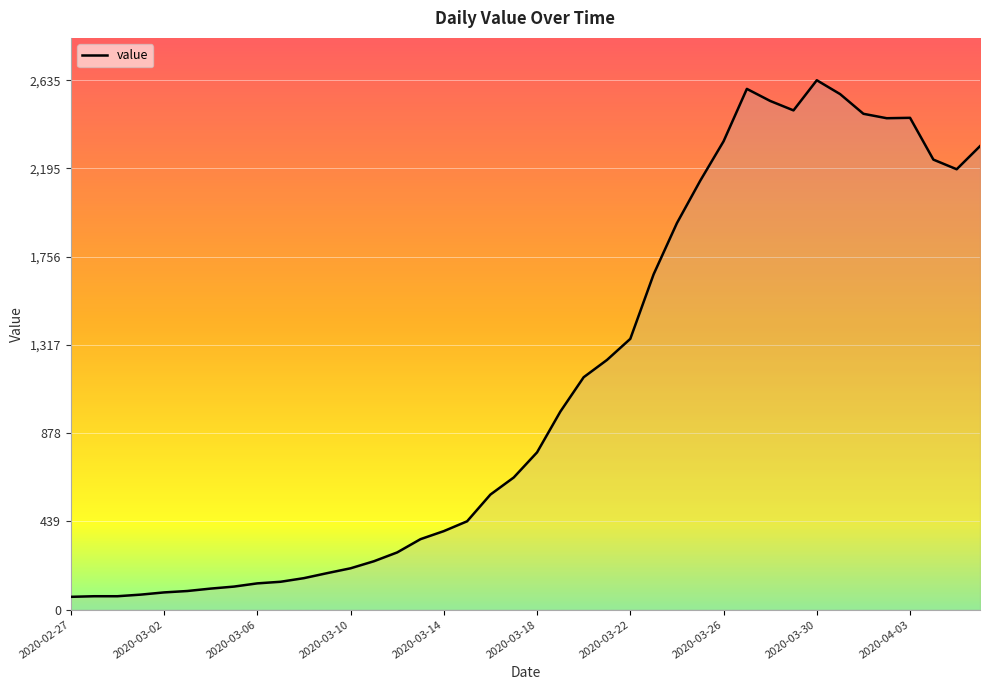

What is the maximum value shown in the chart?

2635